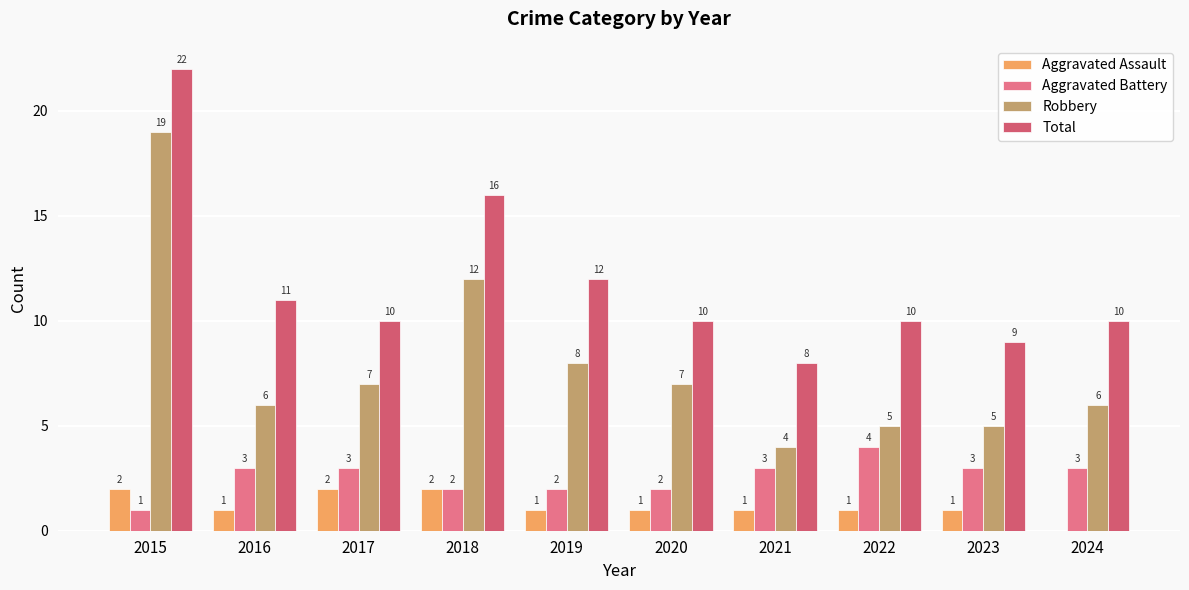

How many categories are shown in the chart?

10